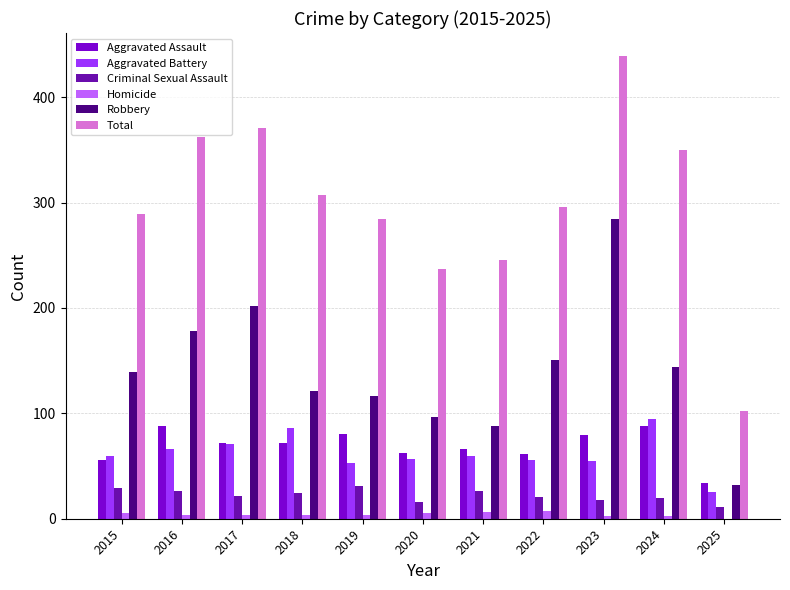

At which label is Total closest to 270?

2019